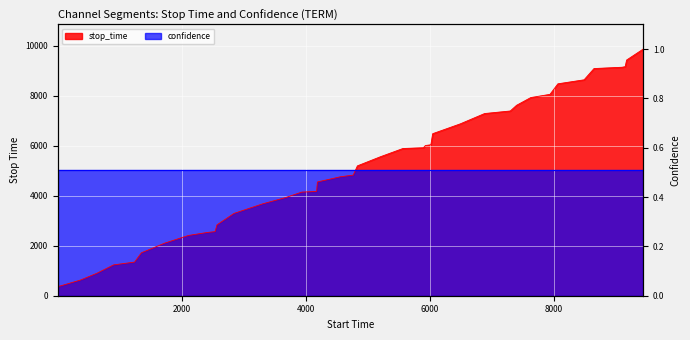

What is the smallest value displayed?

363